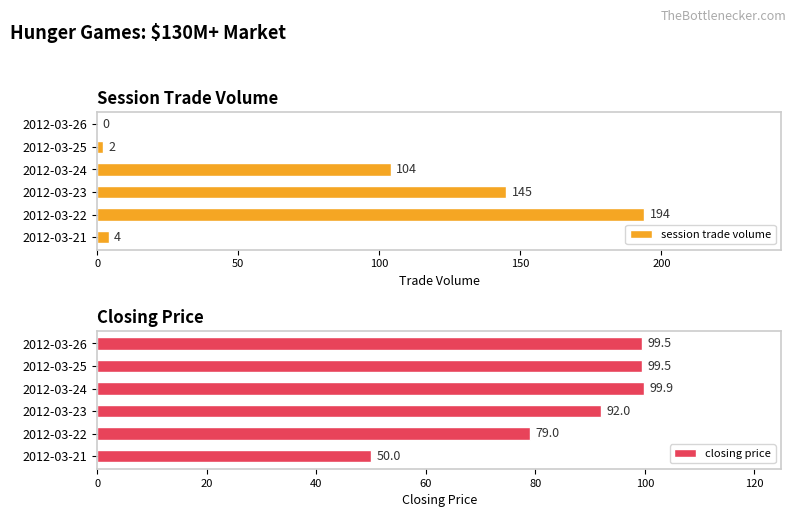

What is the sum of all session trade volume values?

449